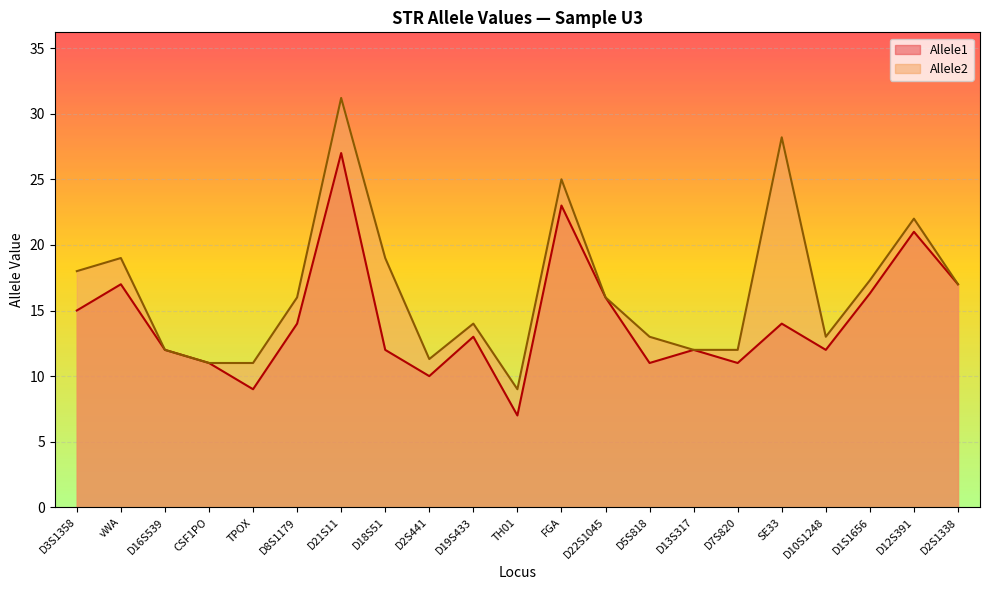

At how many categories does at least one series exceed 15?

11